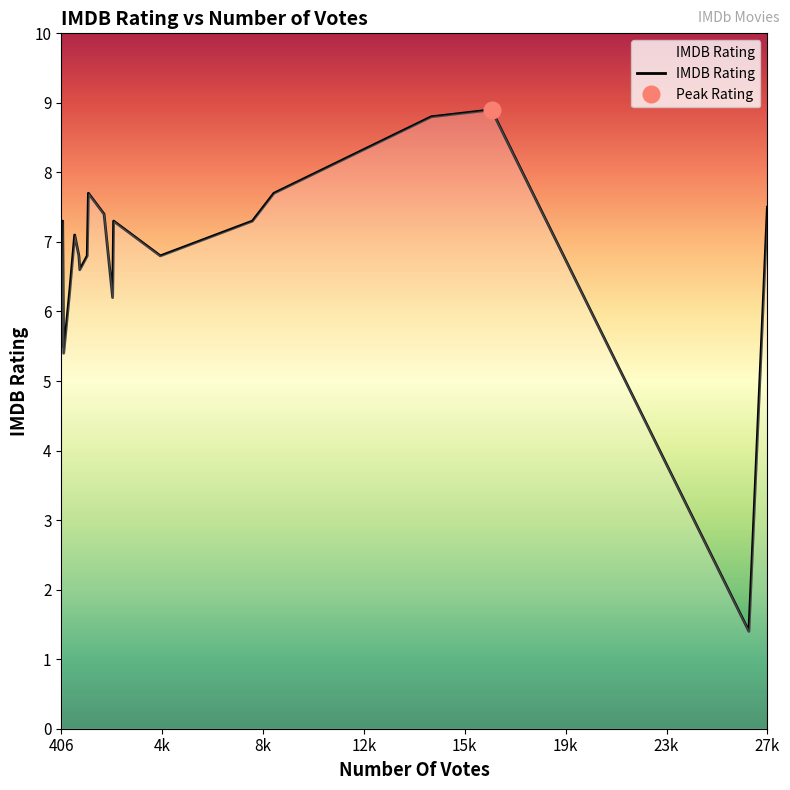

What is the average value?

6.7